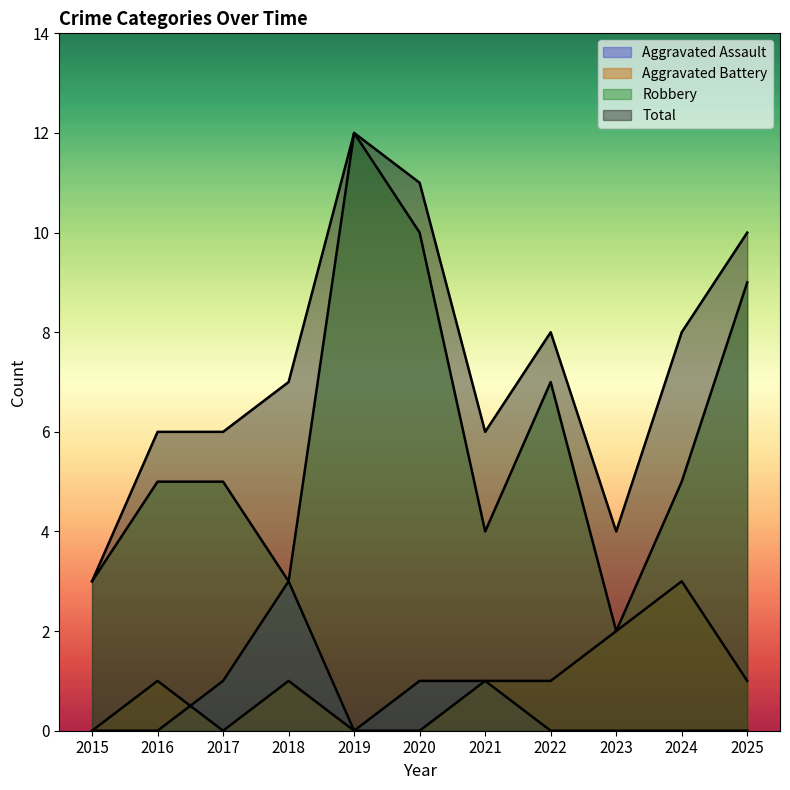

What is the value of the Total point at the 2nd from the left?

6